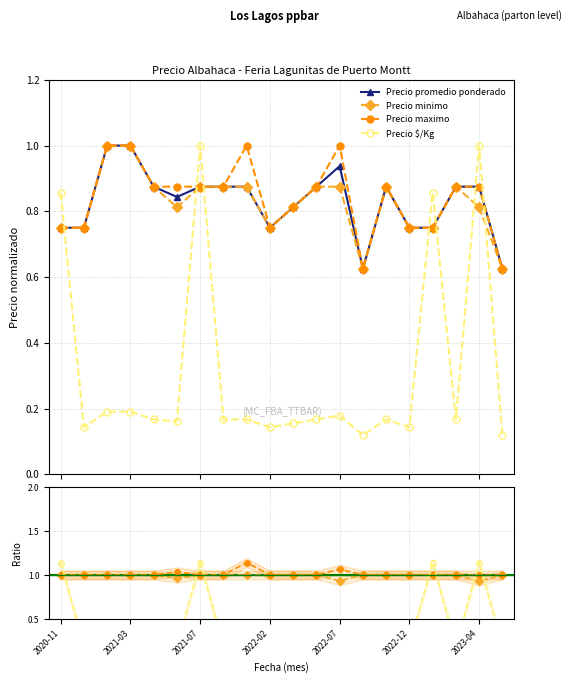

How many interior local valleys does the Precio minimo series have?

3